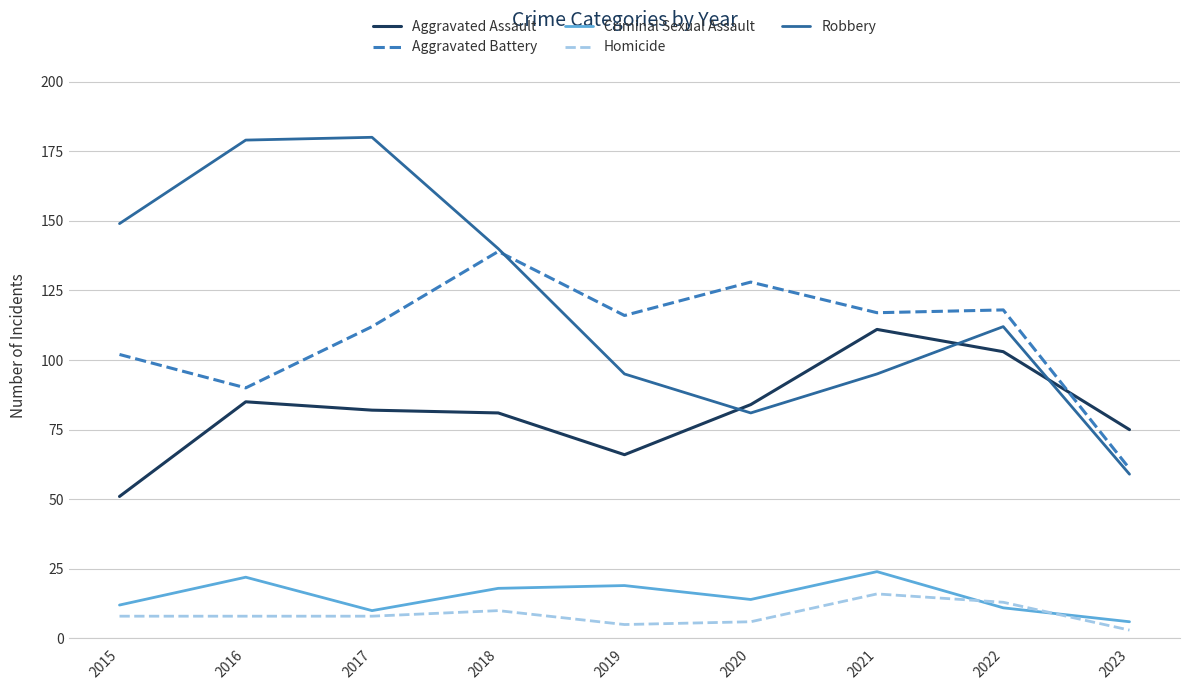

Where does the Aggravated Battery series first go above 116?

2018